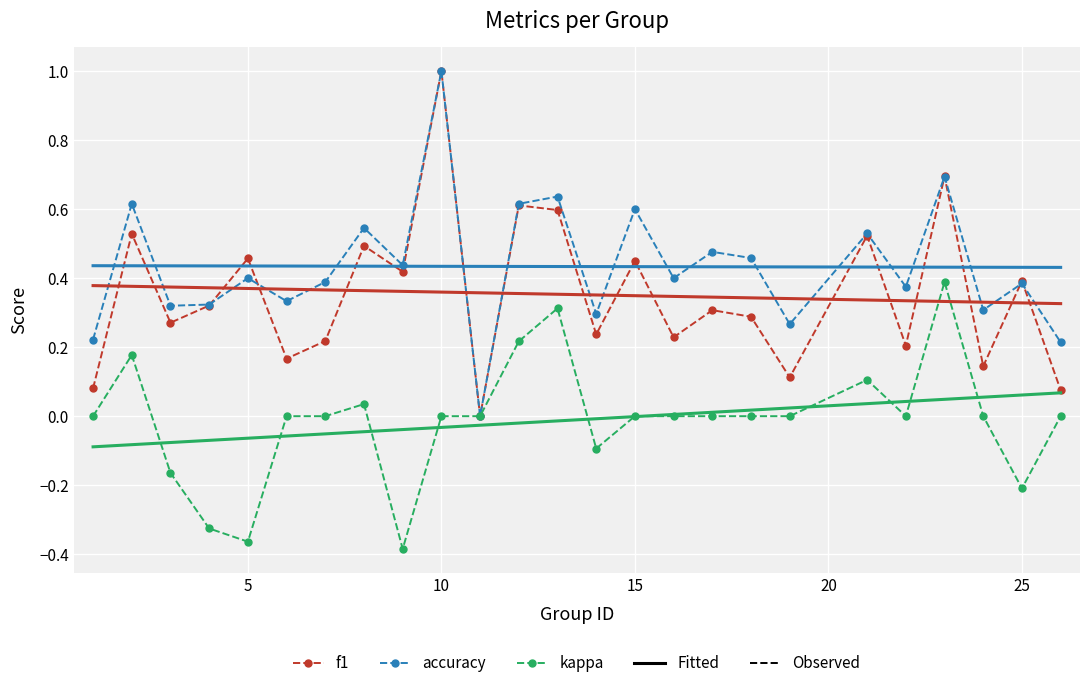

What is the greatest value displayed?

1.0